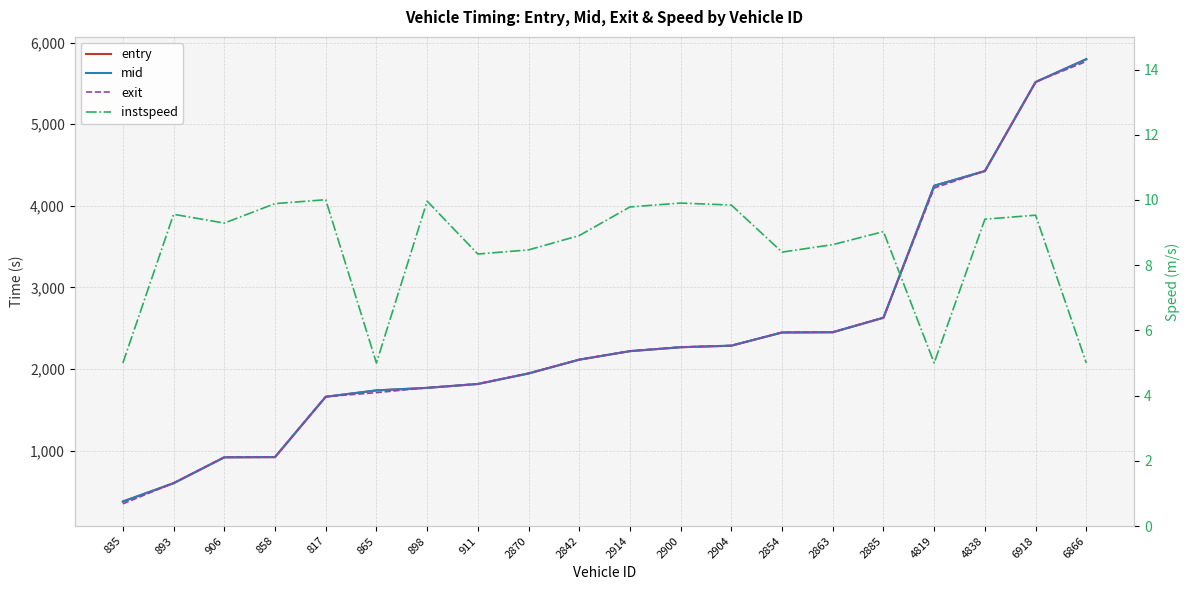

How many interior local peaks does the instspeed series have?

6